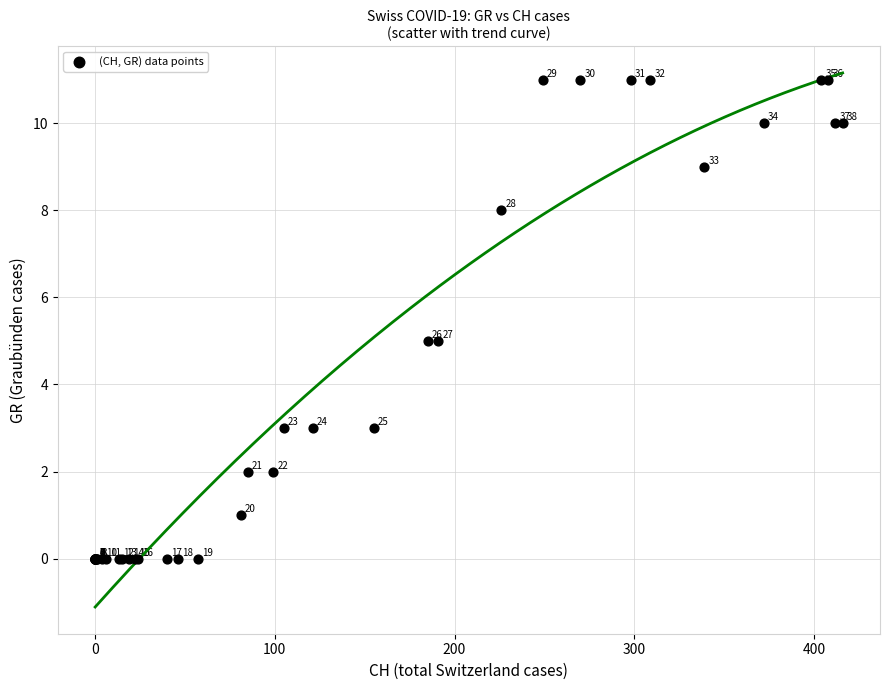

What Y value in the scatter plot is closest to 5?

5